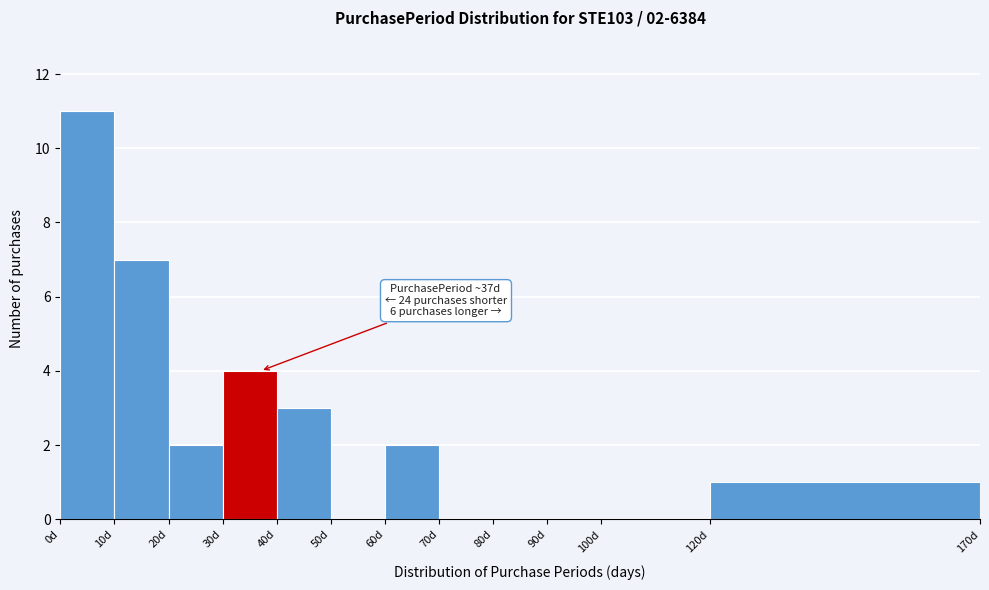

Which range on the x-axis has the tallest bar?

0 to 10